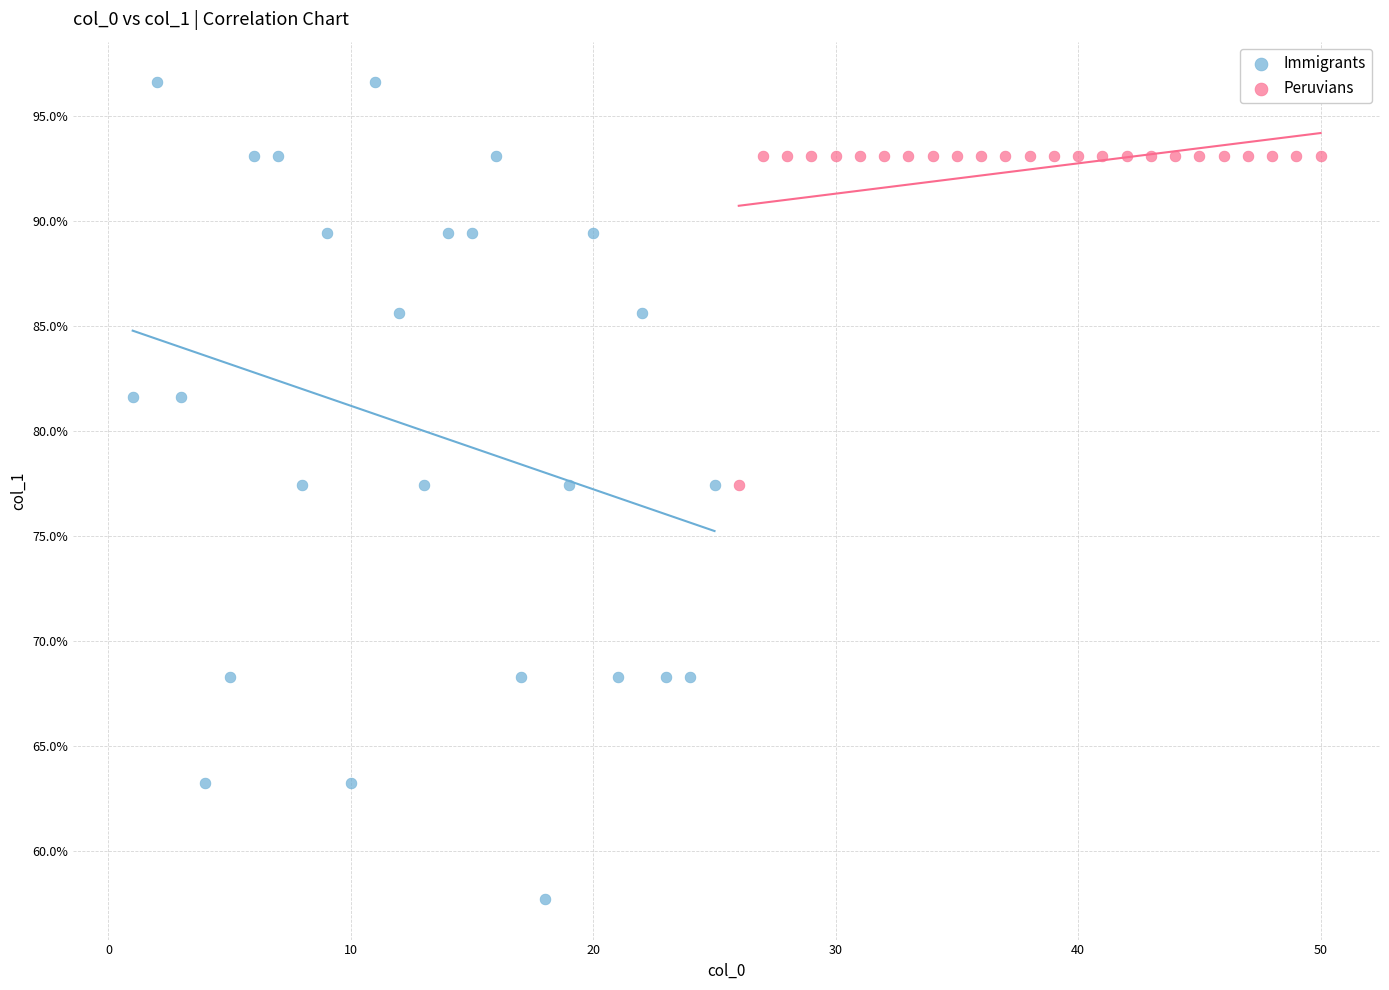

Which series has the widest spread of Y values?

Immigrants